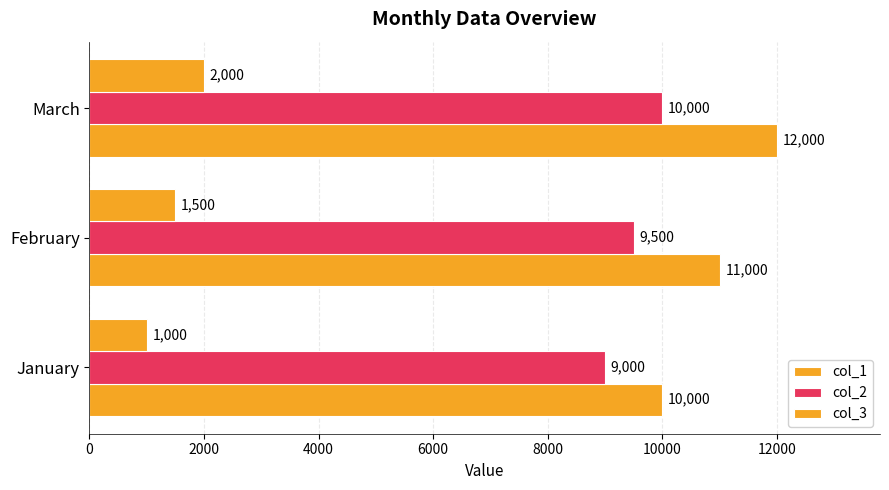

Reading left to right, extract all data points from this chart.

col_1: 10000	11000	12000
col_2: 9000	9500	10000
col_3: 1000	1500	2000